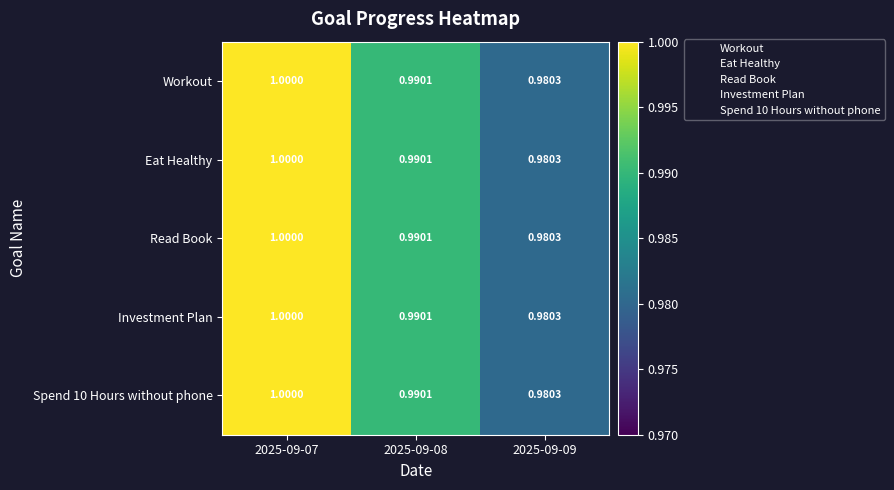

What is the greatest value displayed?

1.0